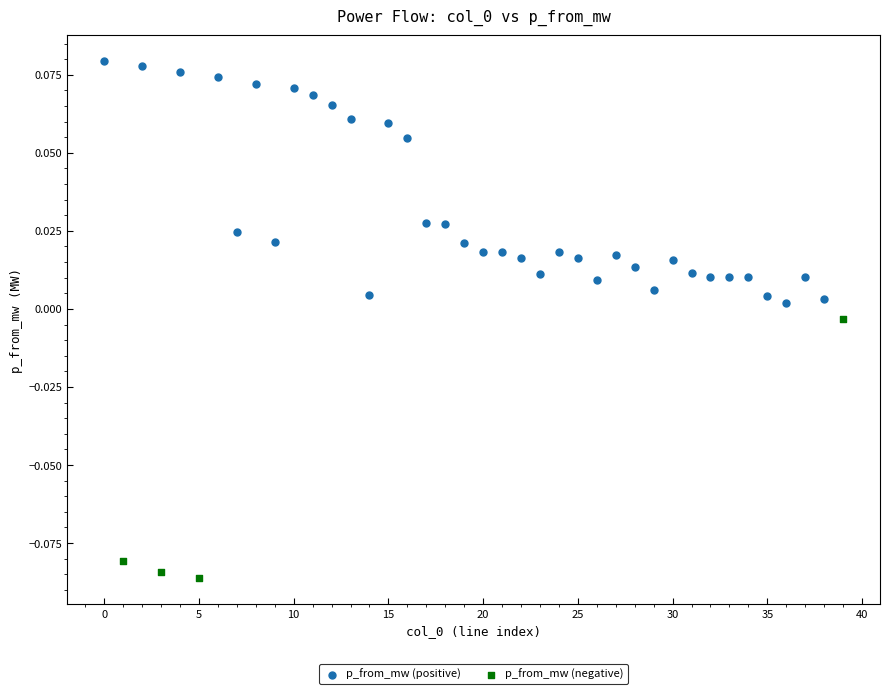

Which series reaches the maximum Y coordinate?

p_from_mw (positive)